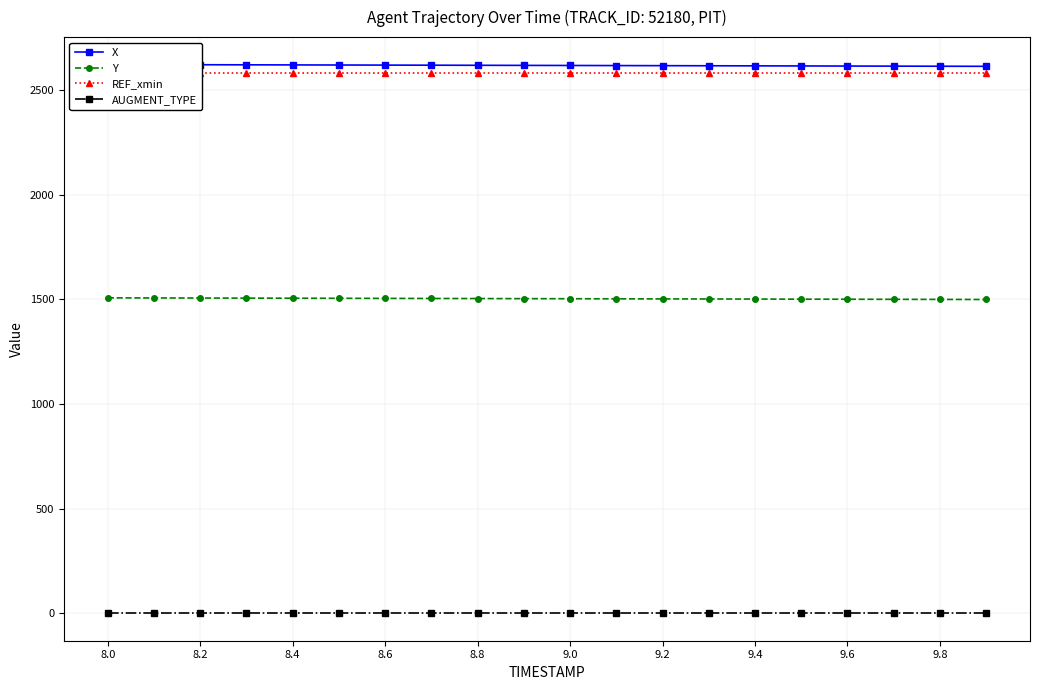

True or false: Y and AUGMENT_TYPE cross at least once.

False